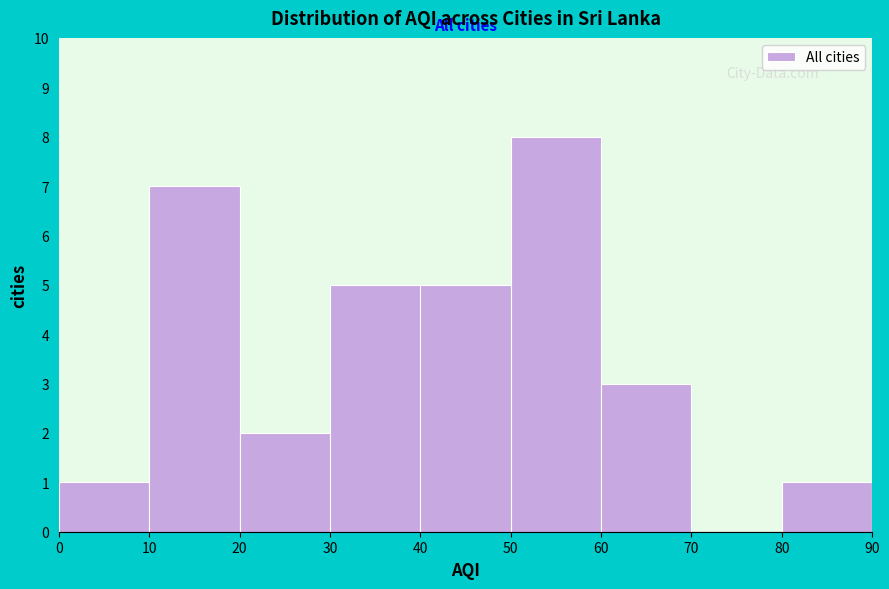

Reading left to right, transcribe this chart: for each bar, give the range it covers on the x-axis and its height. The values are not printed on the chart, so give them approximately, as read against the axis.

0 to 10: 1
10 to 20: 7
20 to 30: 2
30 to 40: 5
40 to 50: 5
50 to 60: 8
60 to 70: 3
70 to 80: 0
80 to 90: 1